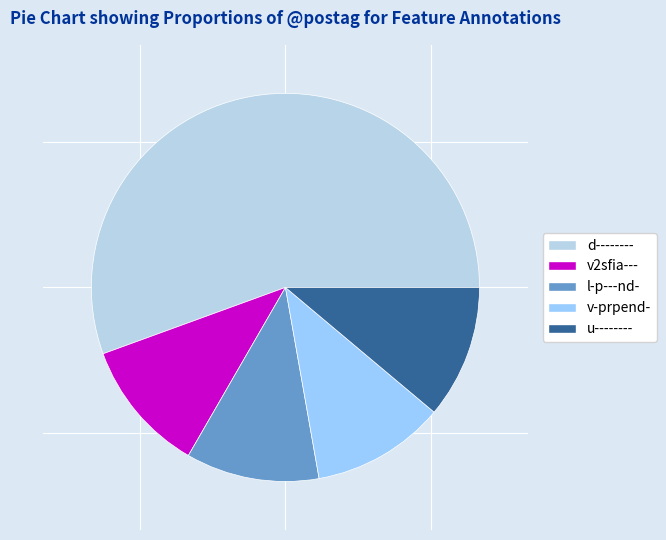

What is the total percentage of v2sfia--- and v-prpend-?

22.2%